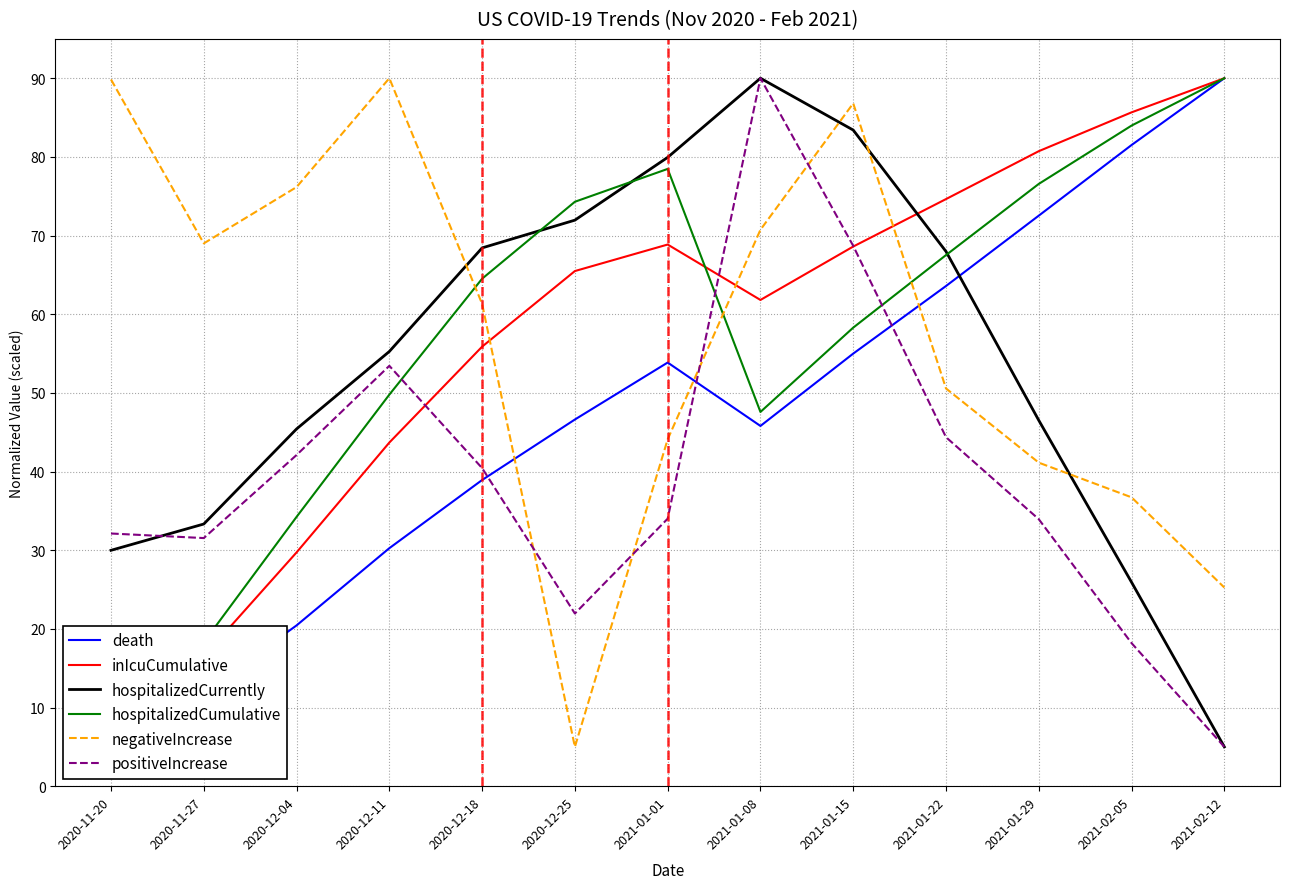

Count the number of categories in the chart.

13